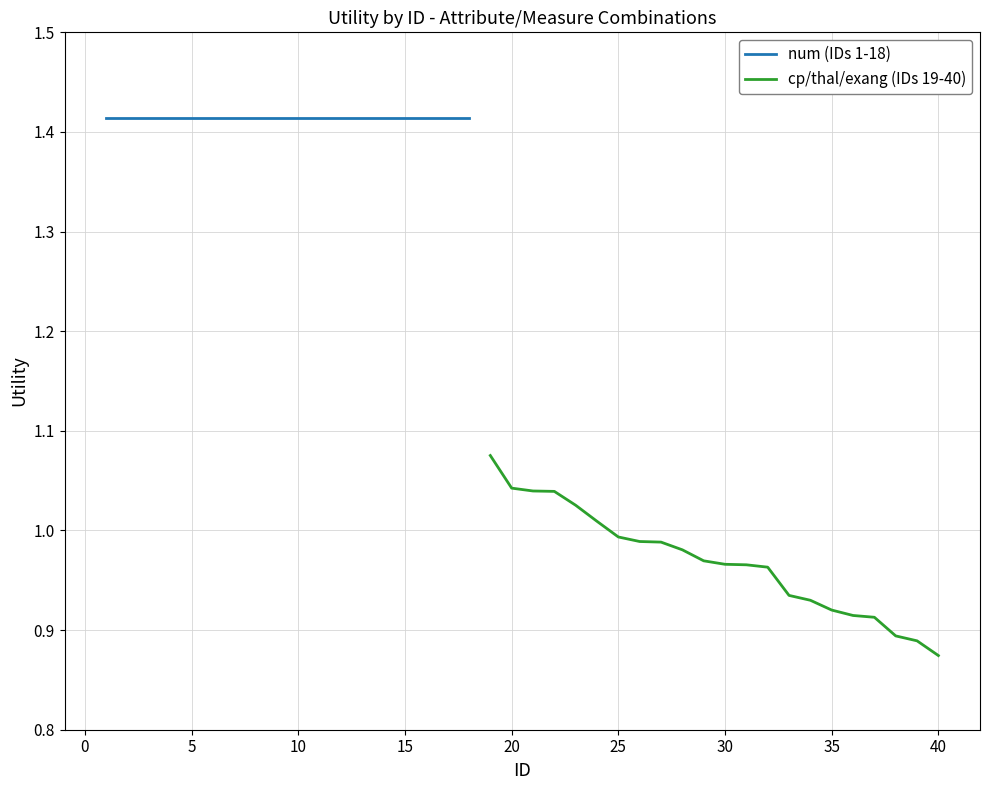

What is the minimum value shown in the chart?

0.9